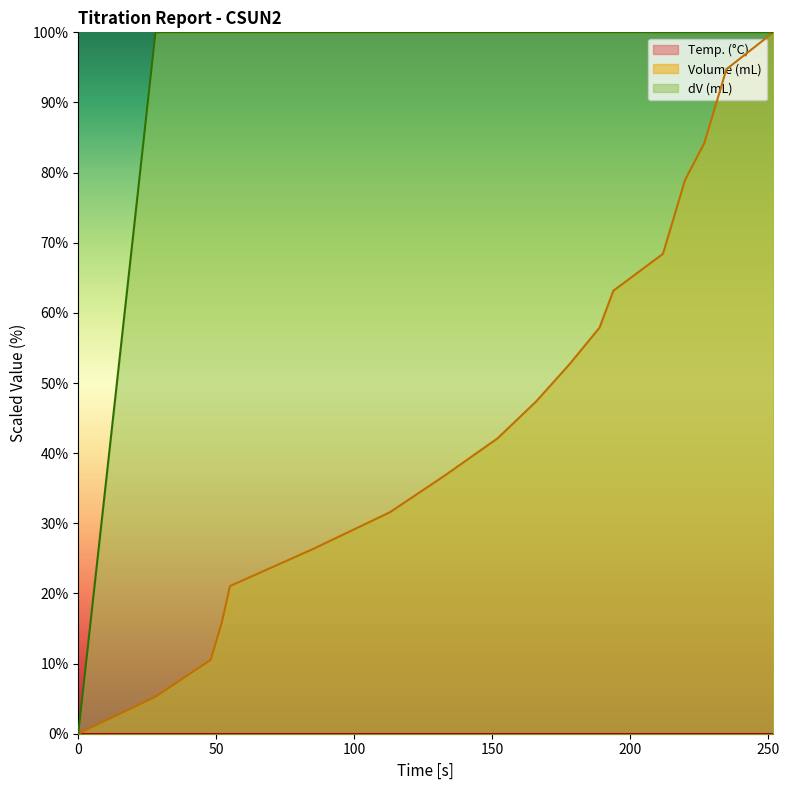

What is the sum of the Volume (mL) values at 85 and 133?

63.2